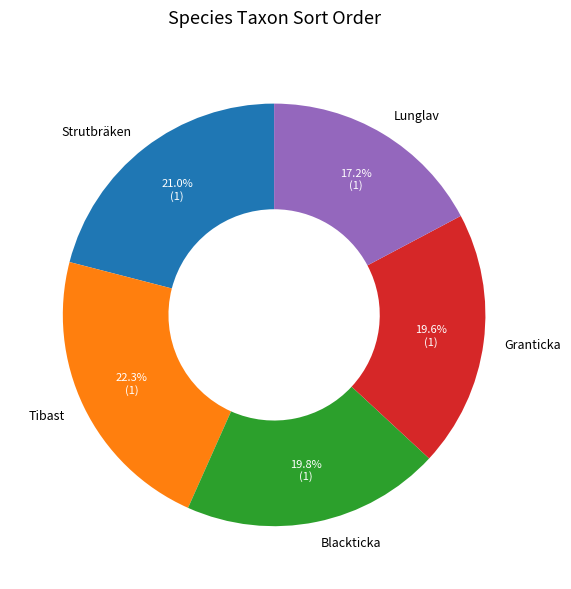

Count the number of slices in the pie.

5